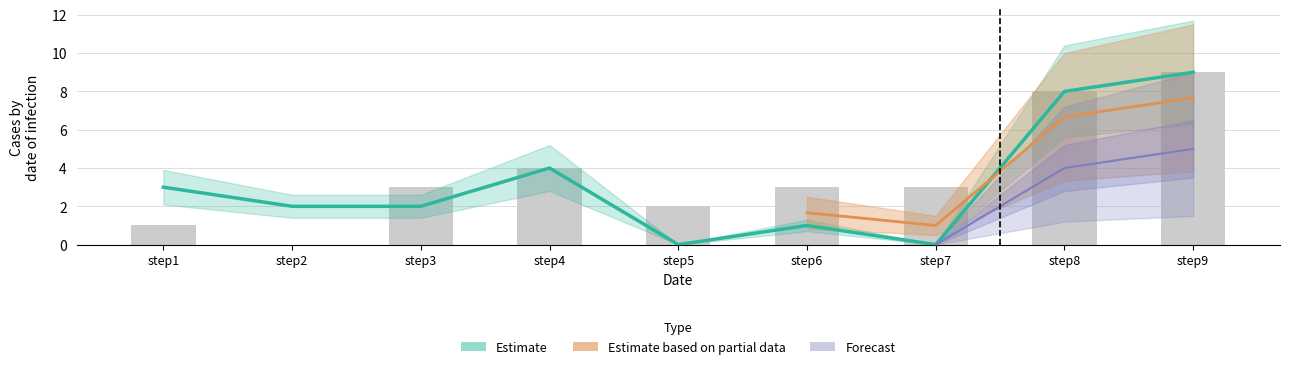

What is the sum of all outbreak1 values?

33